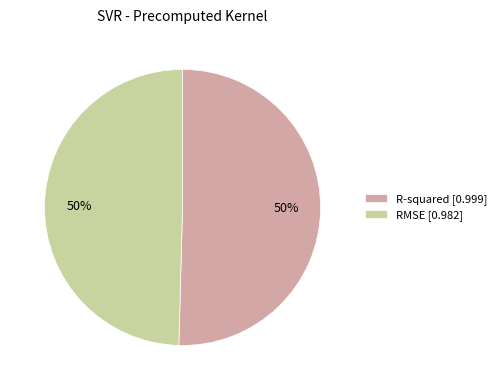

To the nearest percent, what is the combined percentage of RMSE [0.982] and R-squared [0.999]?

100%